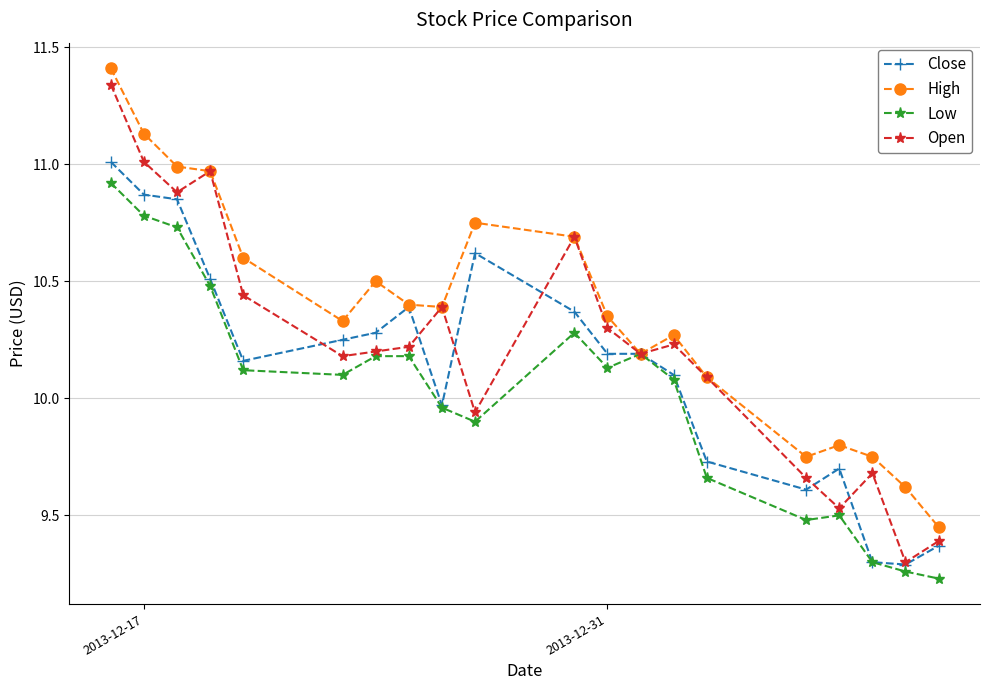

What is the value of the High point at the 5th from the left?

10.6